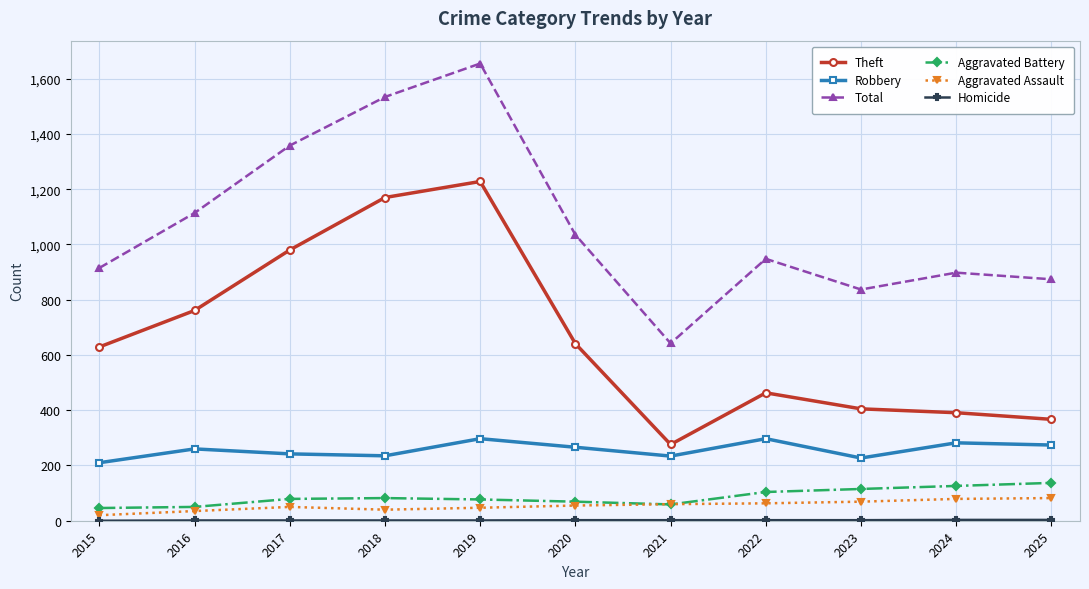

True or false: Aggravated Assault and Theft intersect in this chart.

False